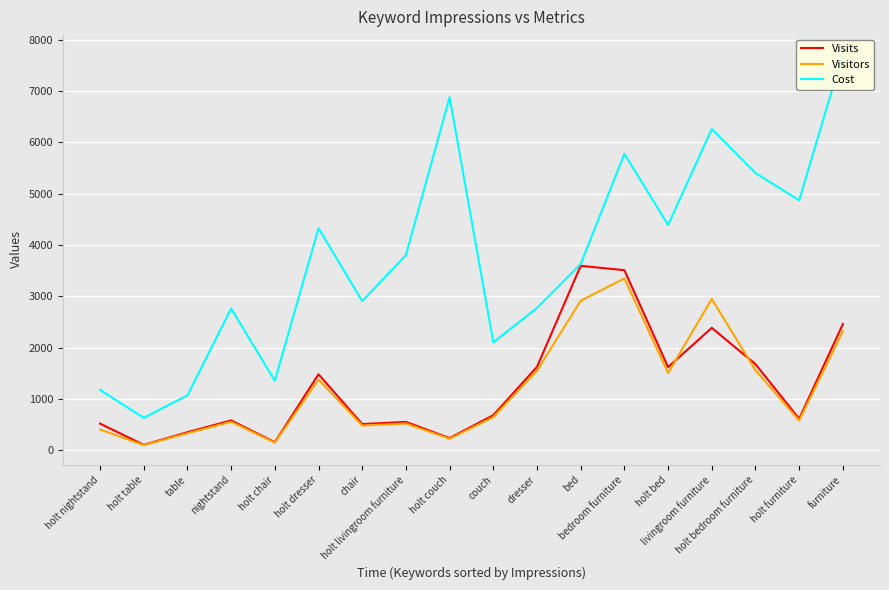

At which label does Cost first exceed 3800?

holt dresser